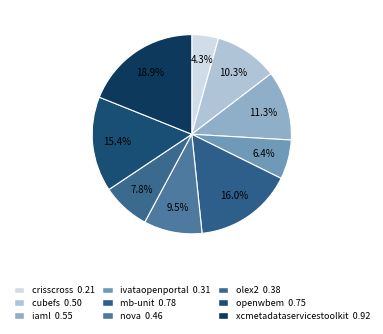

Count the number of slices in the pie.

9